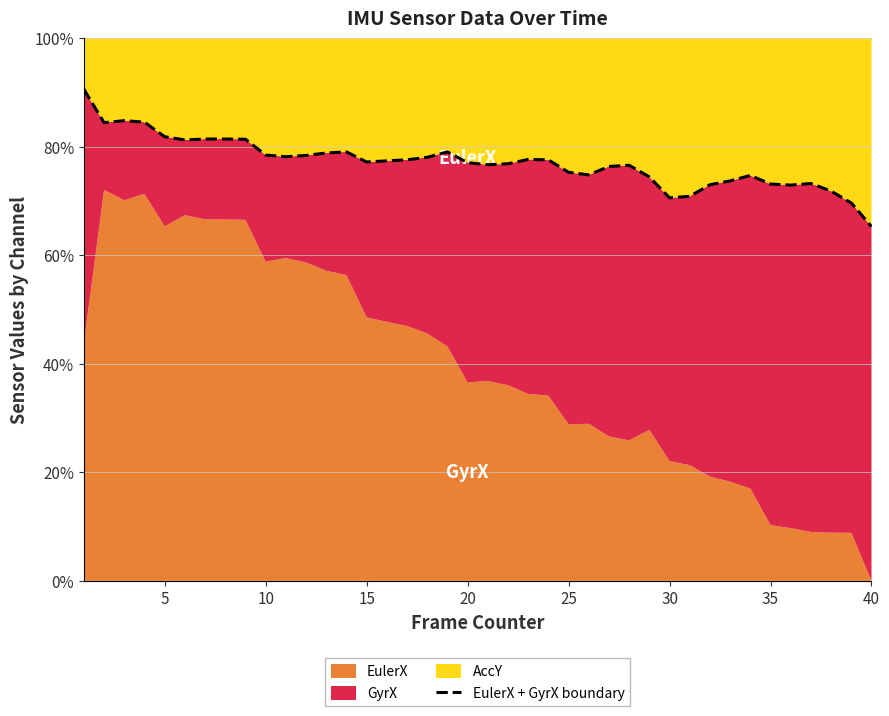

How many lines are shown in the chart?

1